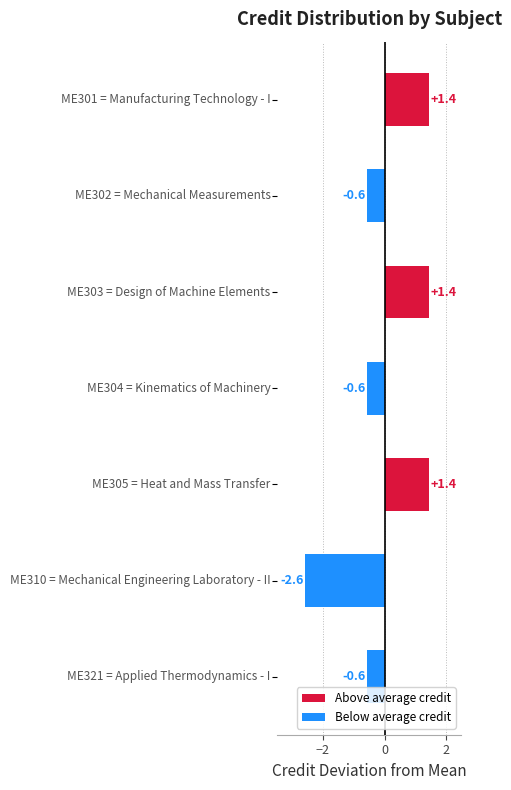

What is the greatest value displayed?

1.4